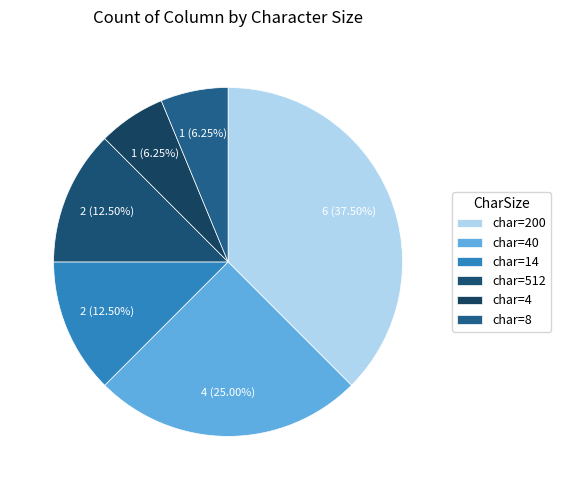

Which slice is the largest?

char=200